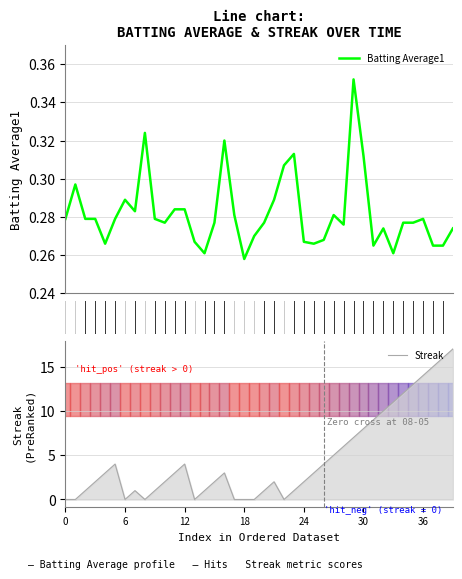

How many interior local valleys does the Streak series have?

4